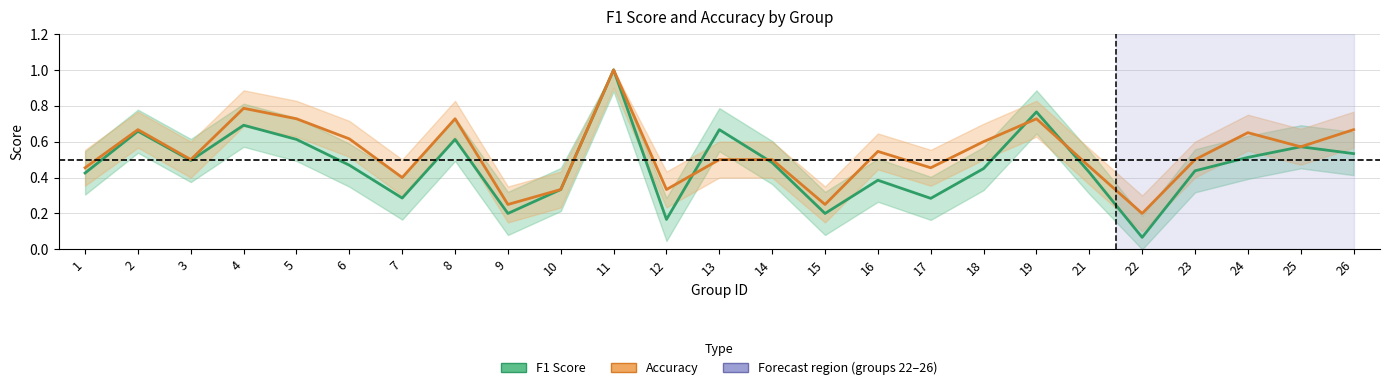

What is the total value across all series at 17?

0.7